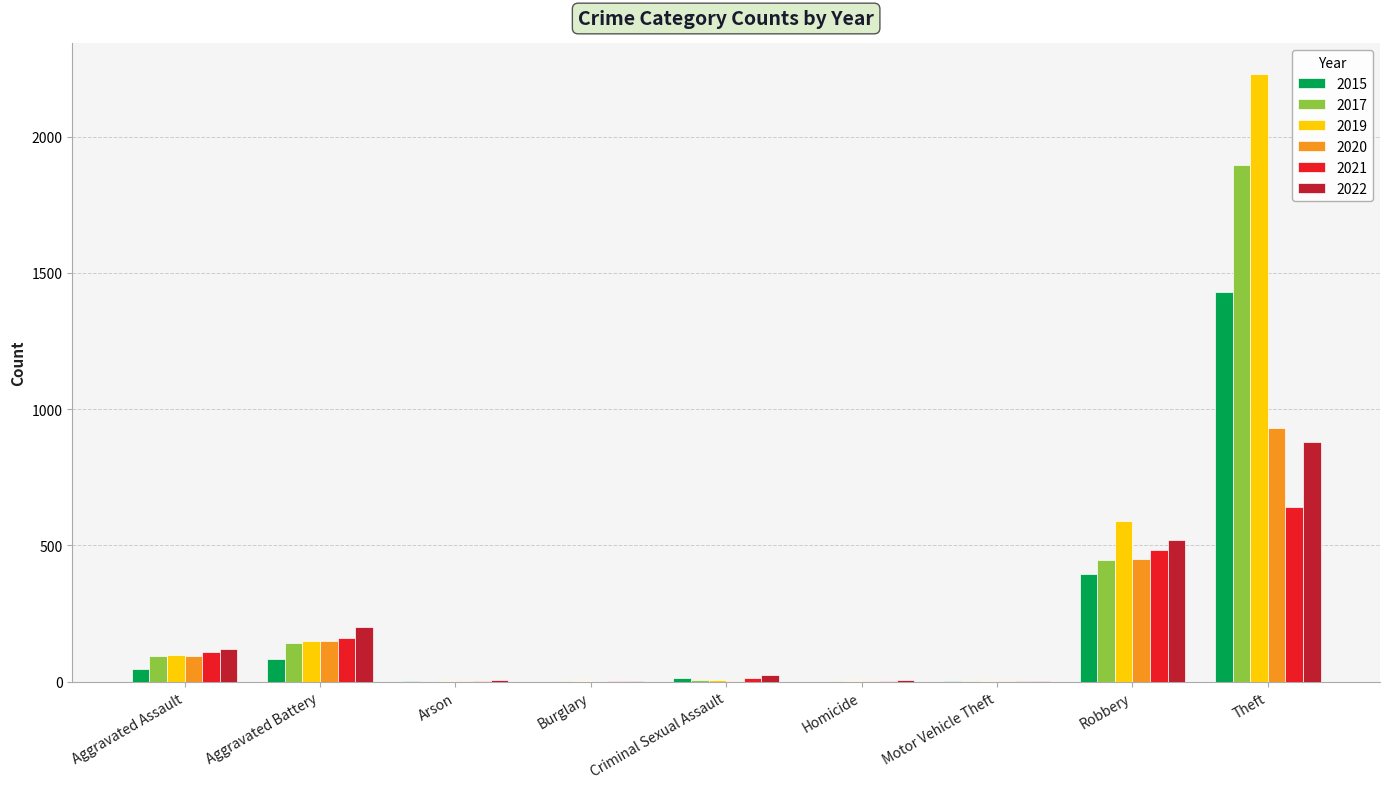

What is the approximate value of 2015 at Criminal Sexual Assault?

12